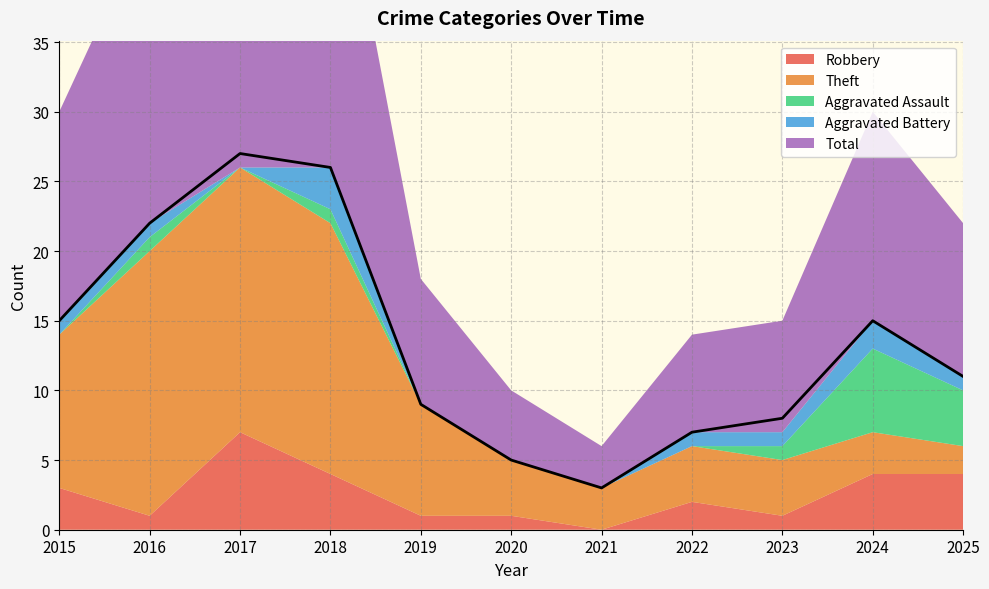

What is the average value of the Total series?

13